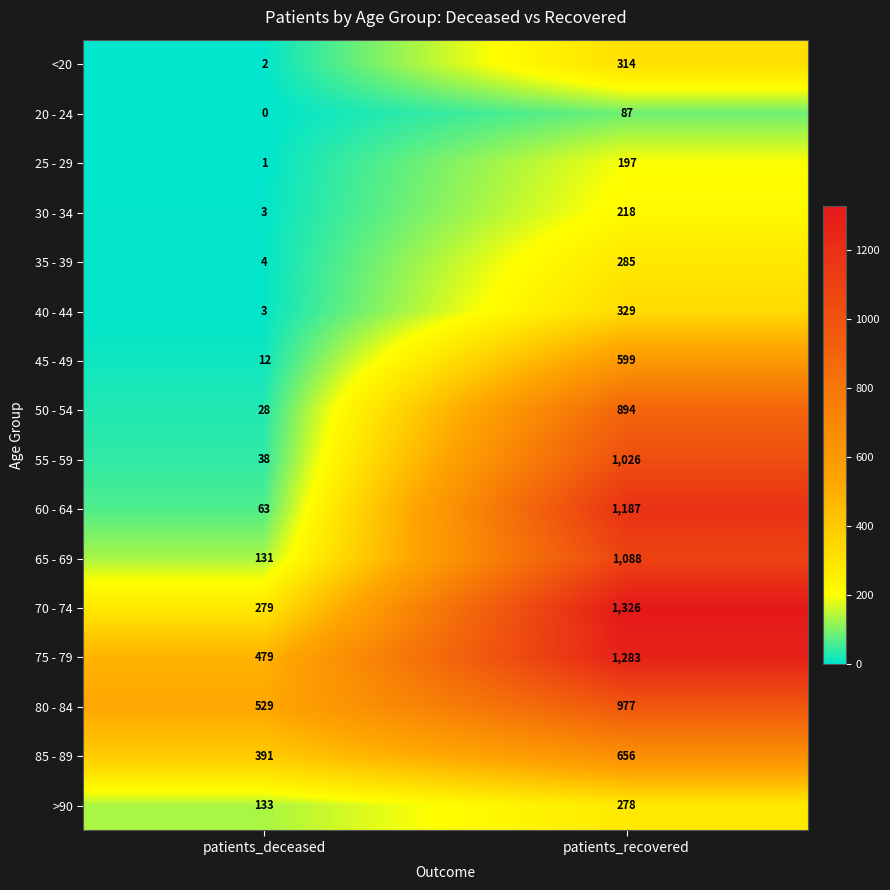

Where is 40 - 44 nearest to the value 166?

patients_deceased